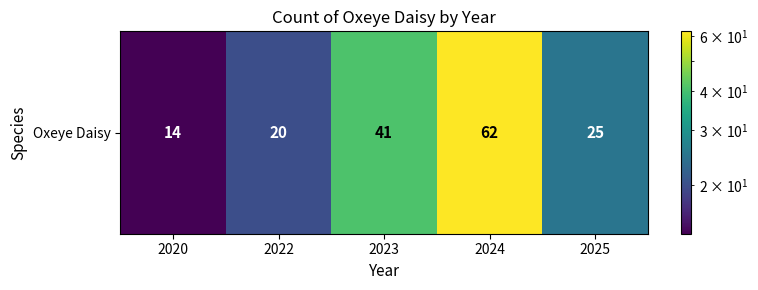

Which category has the lowest value across all series?

2020